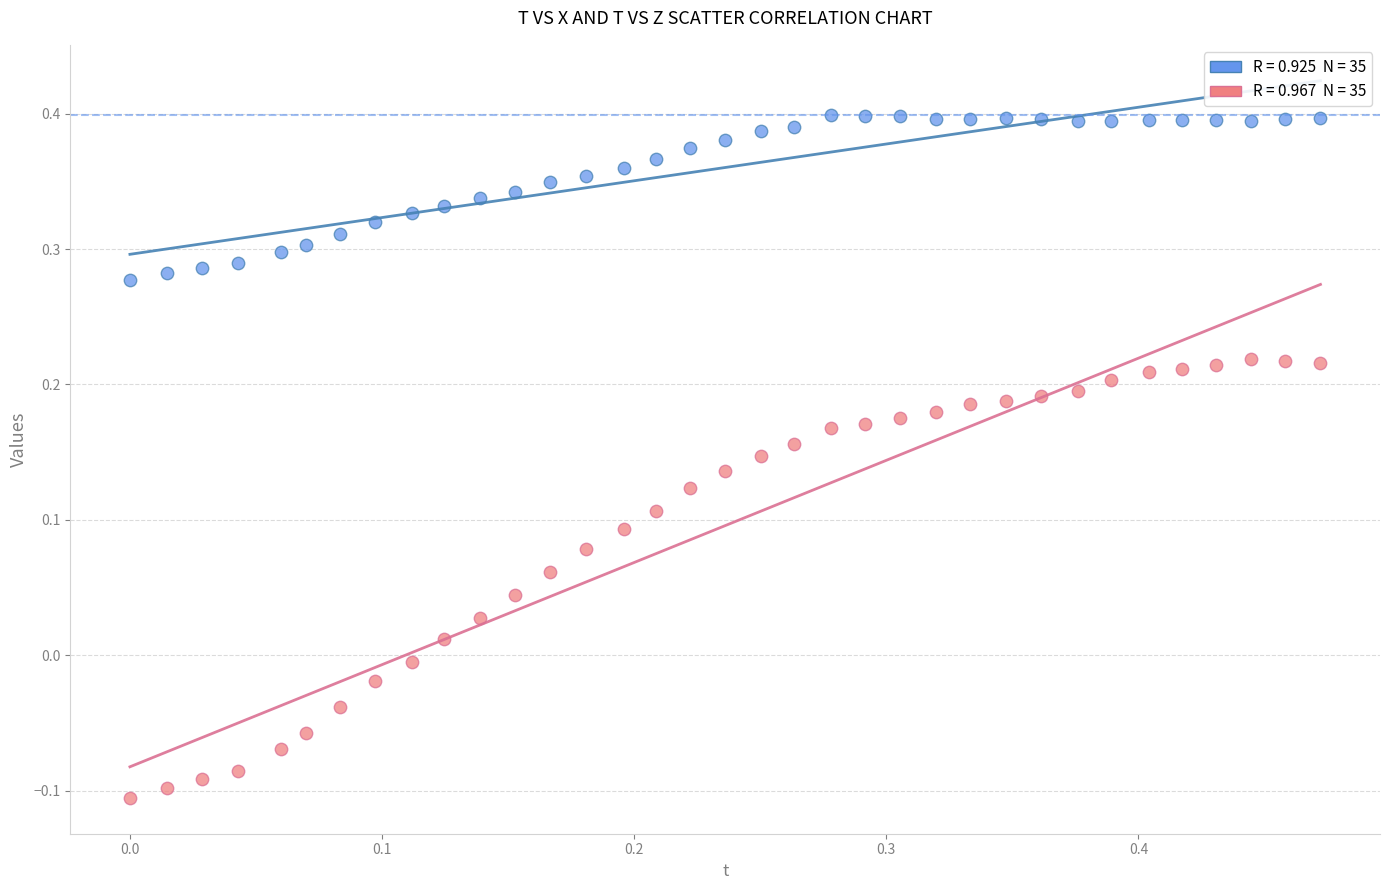

Across all data points, what is the range of Y values (max minus min)?

0.5